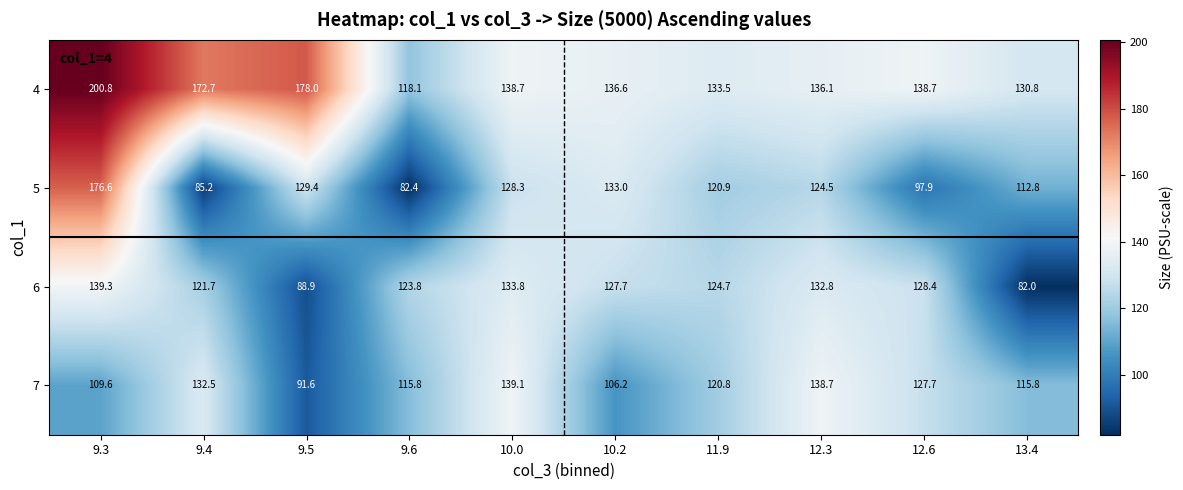

Which series changed the most between 9.5 and 10.0?

7